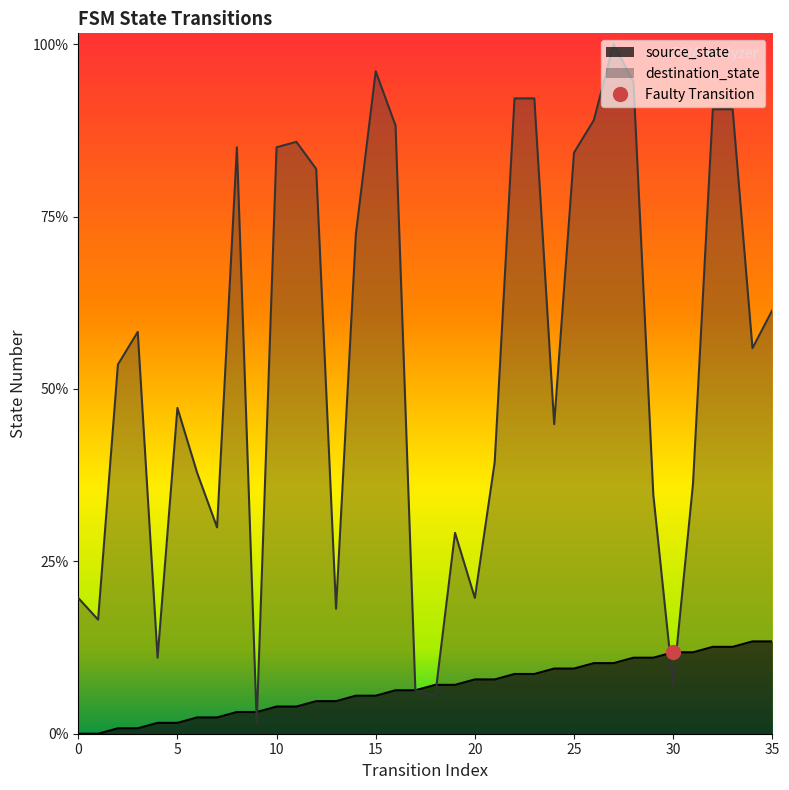

Between which two adjacent categories do source_state and destination_state first intersect?

8 and 9